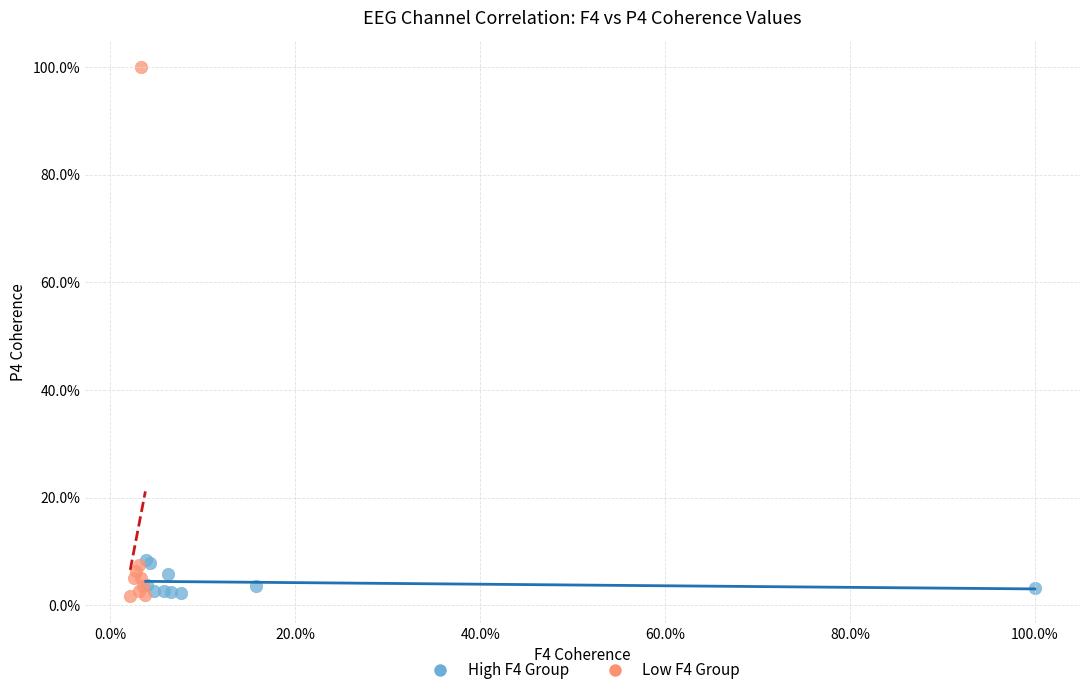

Which series has the largest Y range (max minus min)?

Low F4 Group